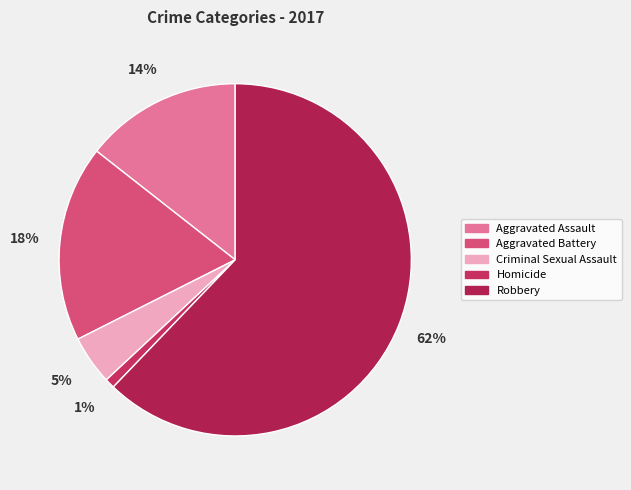

True or false: Homicide accounts for 16% of the total.

False